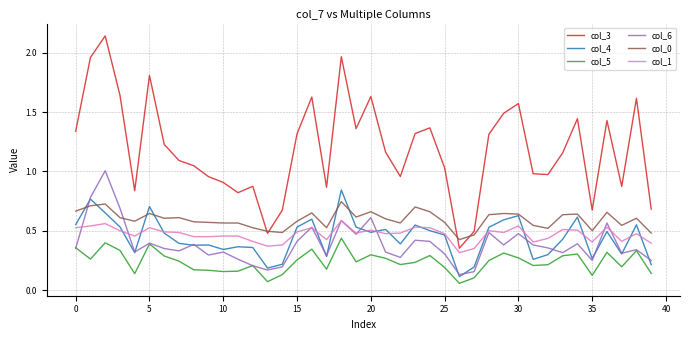

True or false: col_4 and col_3 cross at least once.

False